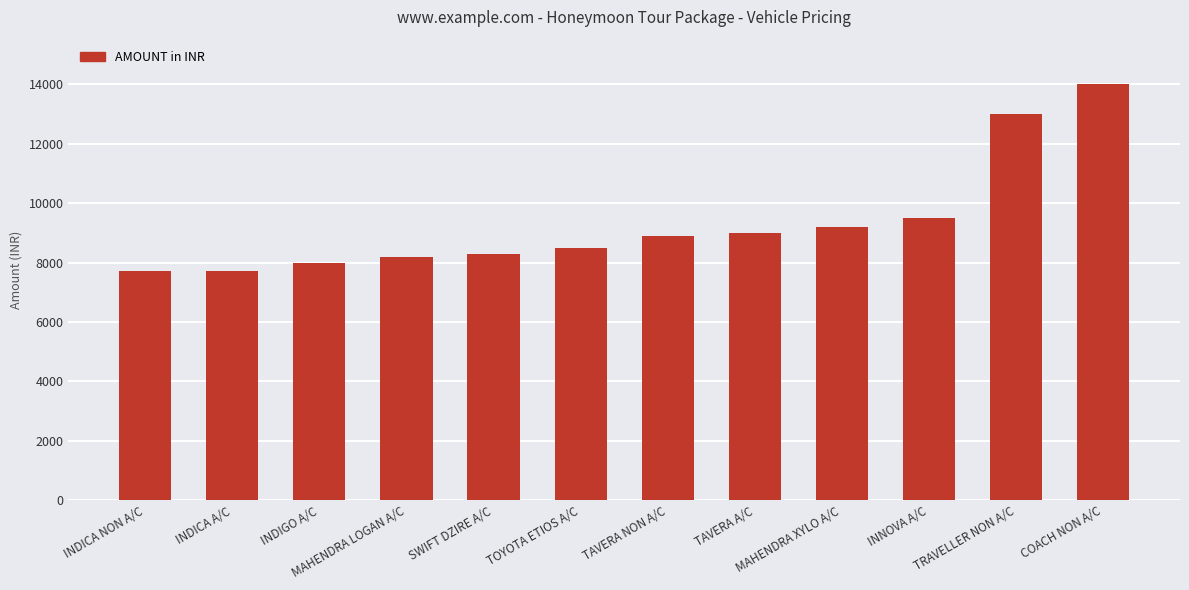

What is the maximum value shown in the chart?

14000